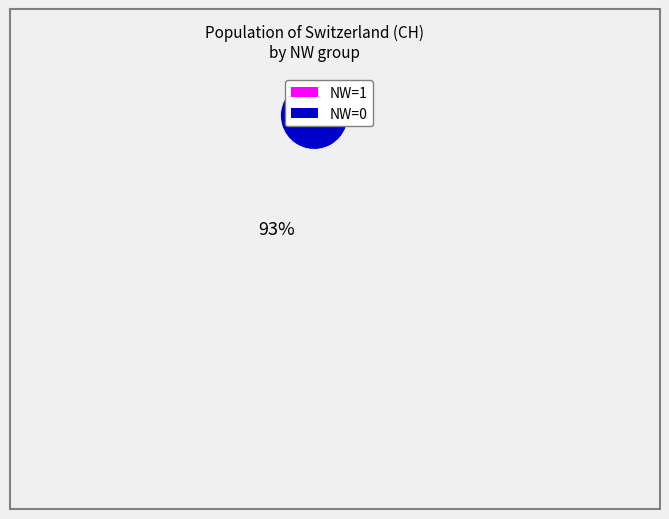

Is there any slice that represents more than half of the pie?

Yes